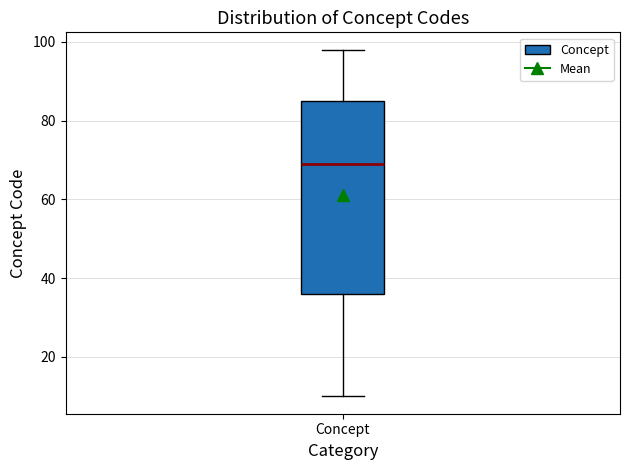

Read this box plot against the y-axis: the position of the median line, the range covered by the box, and the ends of both whiskers. The values are not printed on the chart, so give them approximately, as read against the axis.

median 70, box 36 to 86, whiskers 10 to 98